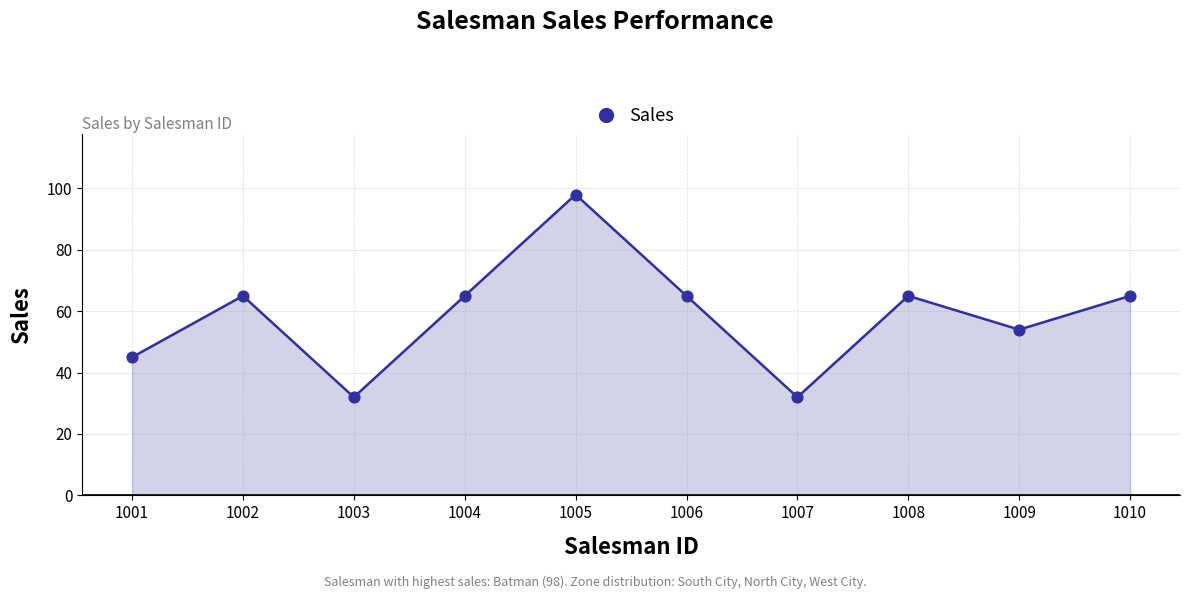

Which has a higher value, 1005 or 1007?

1005